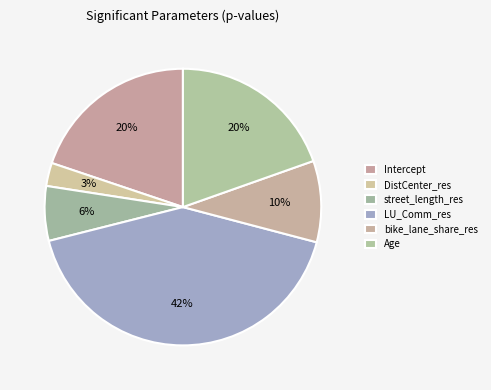

How many slices are in this pie chart?

6